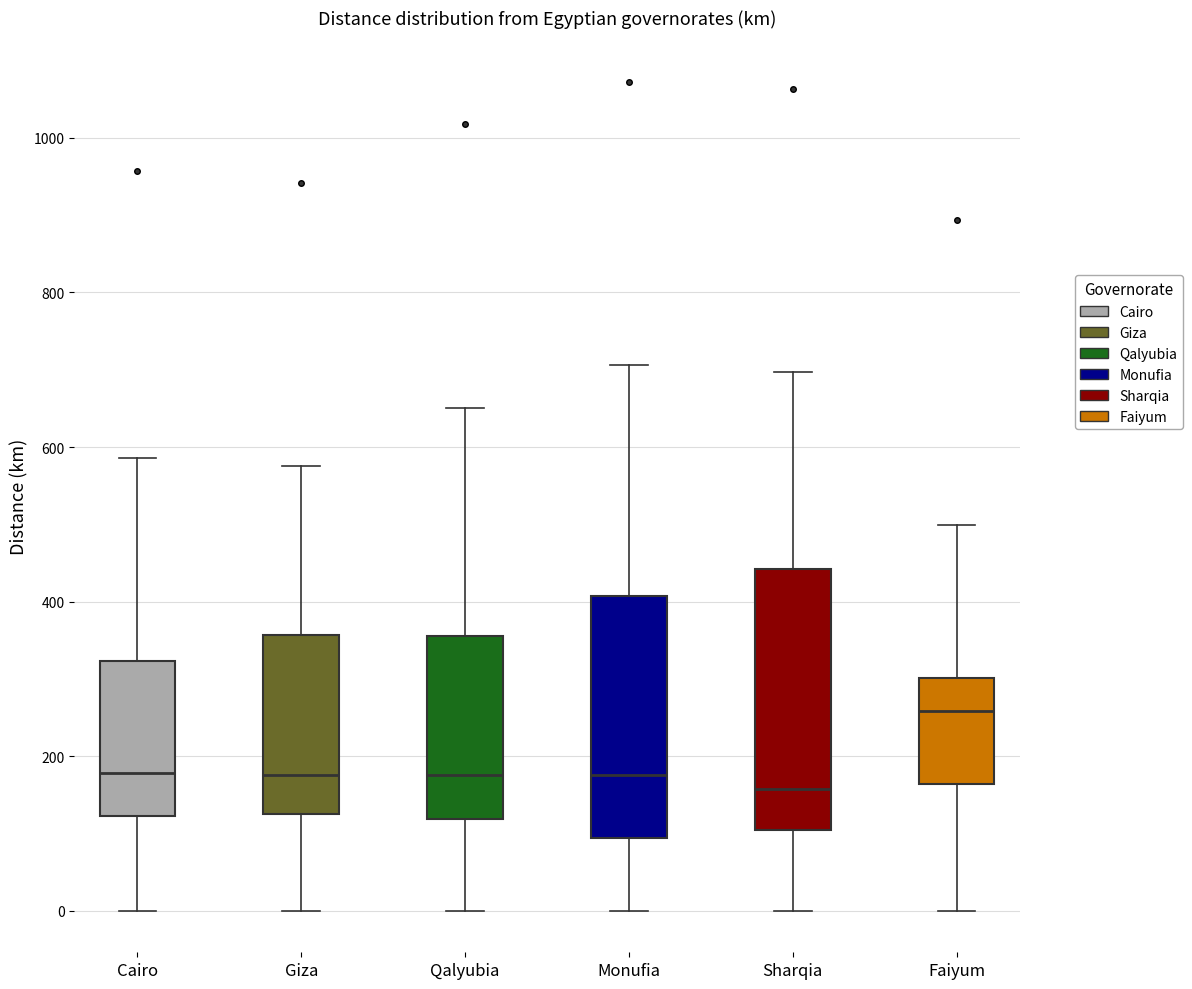

Where does the lower whisker of the box for Cairo end on the y-axis? The values are not printed on the chart, so give them approximately, as read against the axis.

0